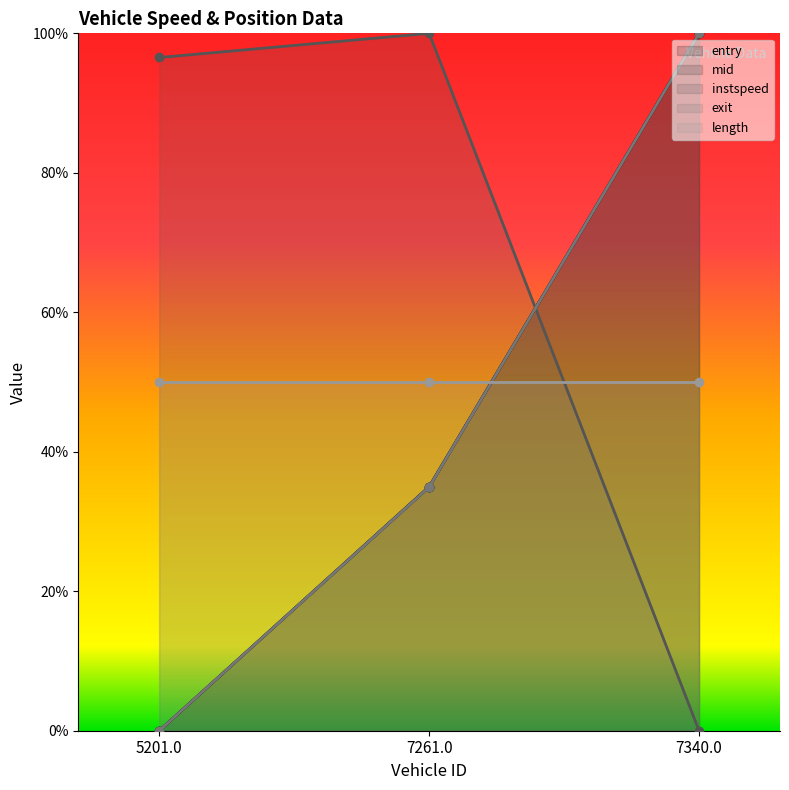

Which series changed the most between 7261.0 and 7340.0?

instspeed